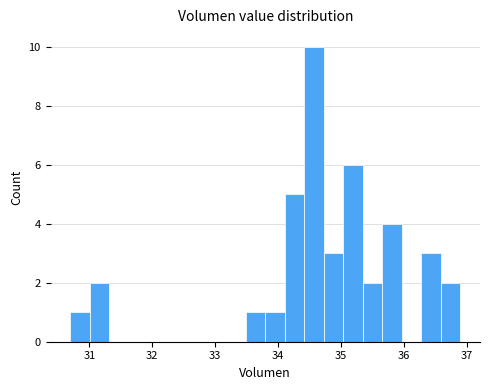

Around what value on the x-axis is the tallest bar? Give the approximate position of its centre, as read against the axis.

34.6